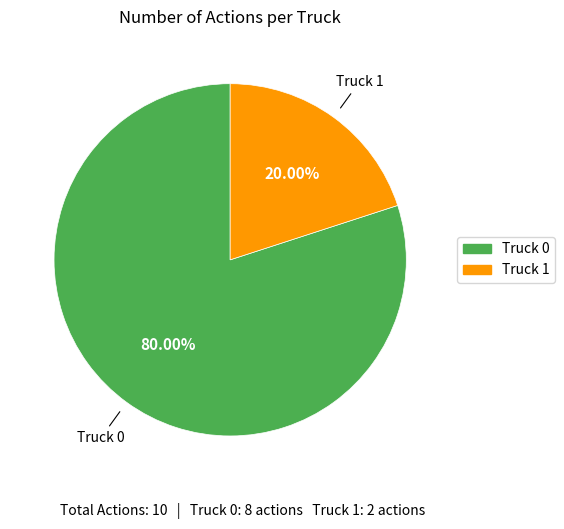

How many slices are in this pie chart?

2